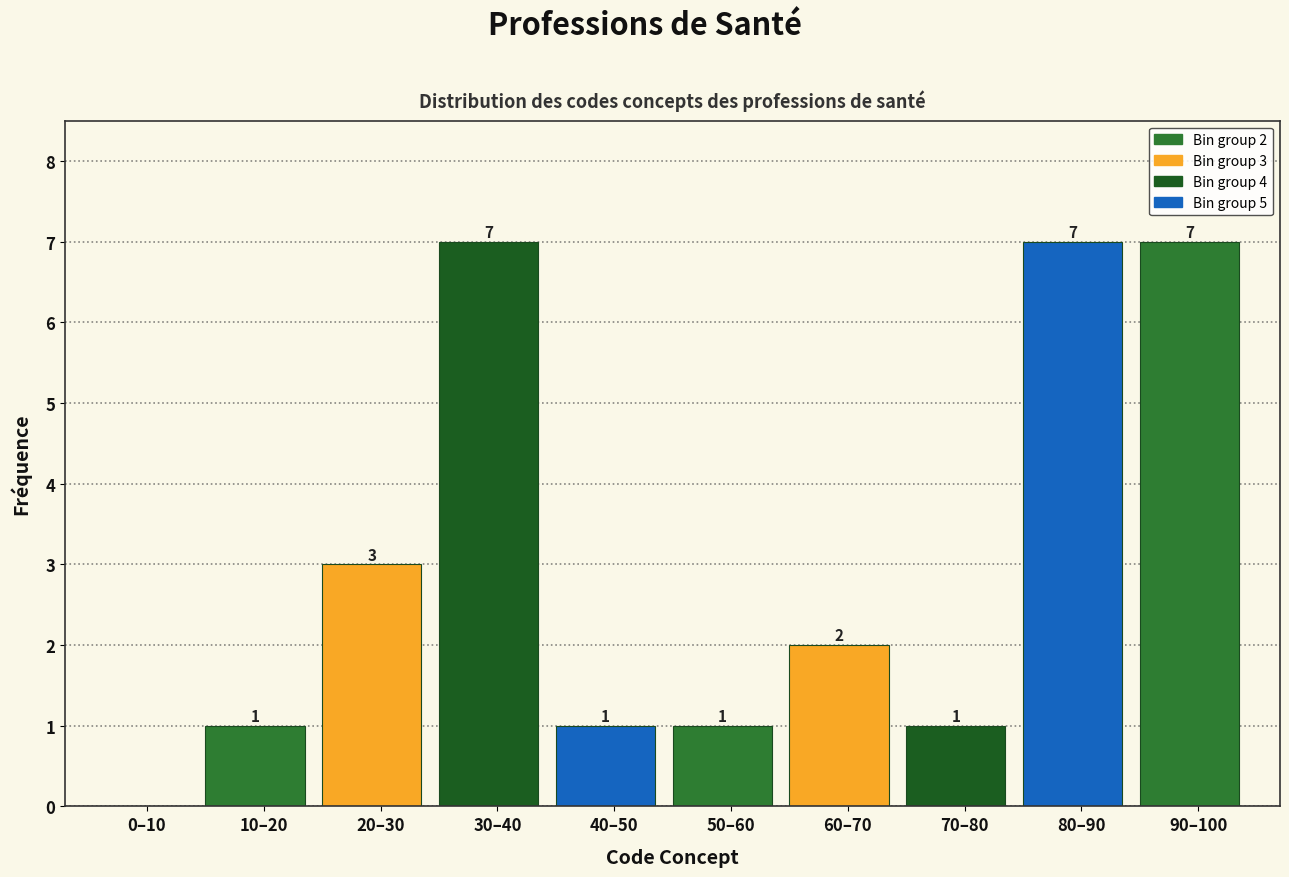

Reading right to left, extract all data points from this chart.

90–100=7	80–90=7	70–80=1	60–70=2	50–60=1	40–50=1	30–40=7	20–30=3	10–20=1	0–10=0